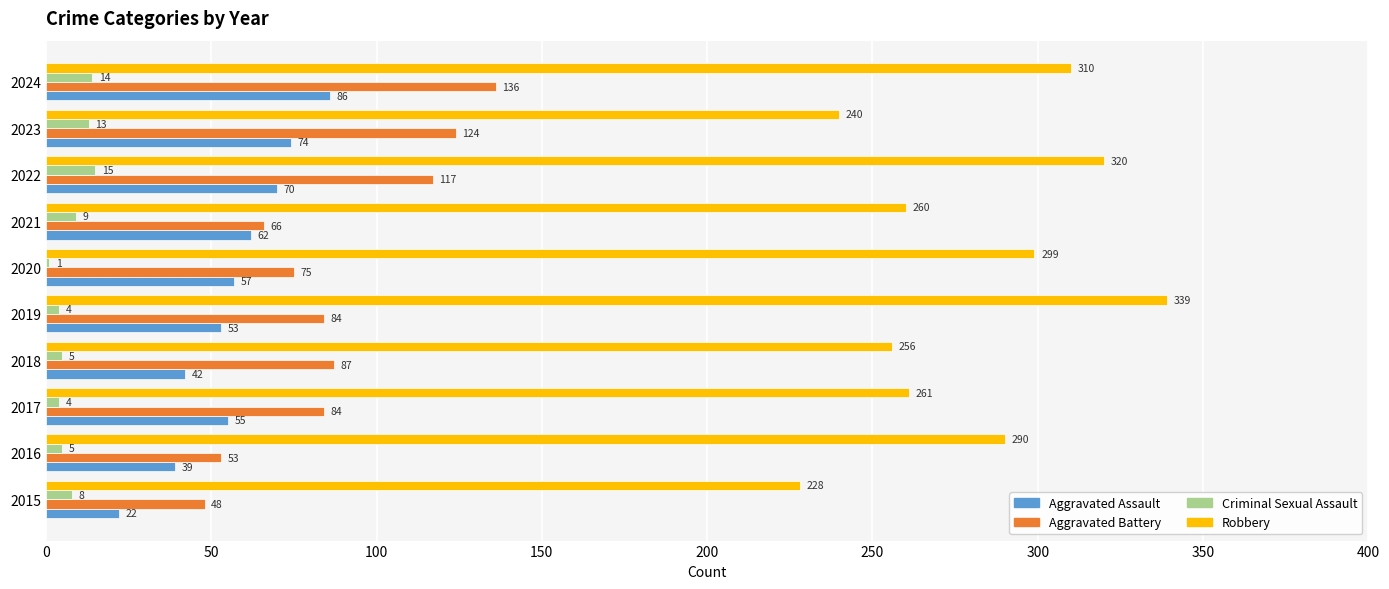

Between 2020 and 2023, which series saw the biggest shift?

Robbery